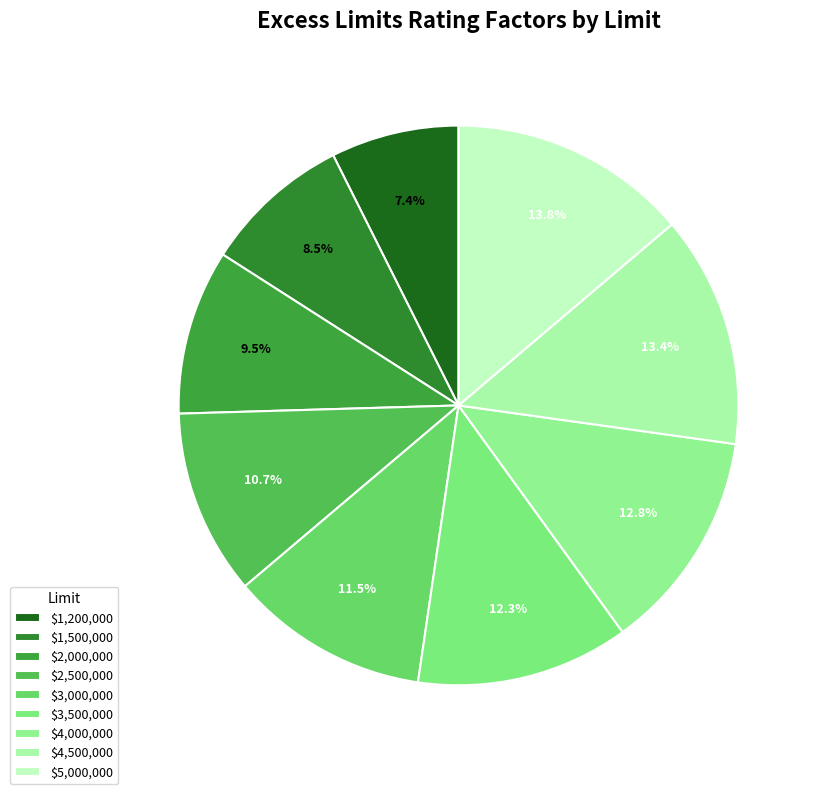

How many slices are in this pie chart?

9